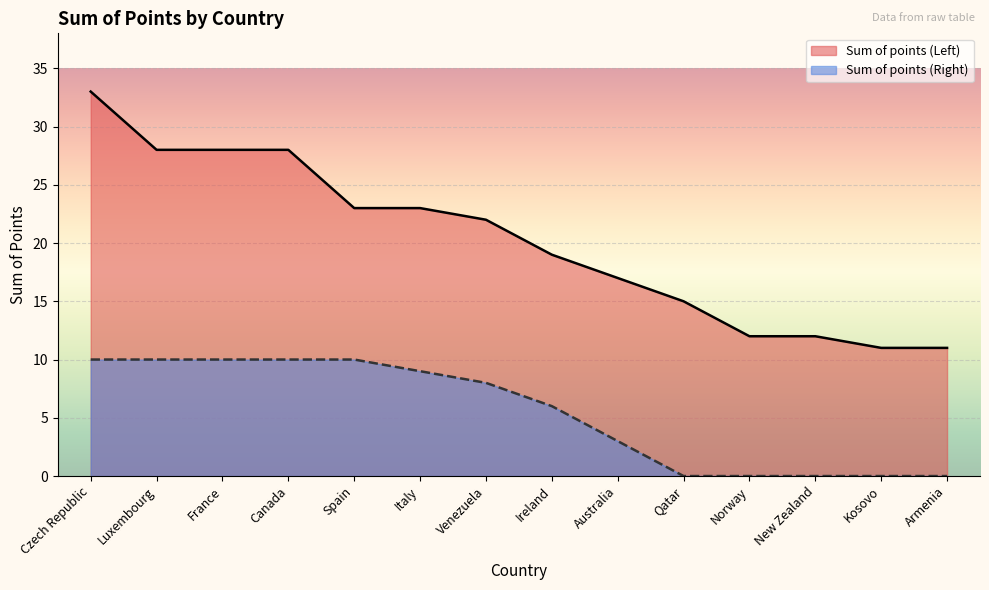

What is the value of the Sum of points (Left) point at the 4th from the left?

28